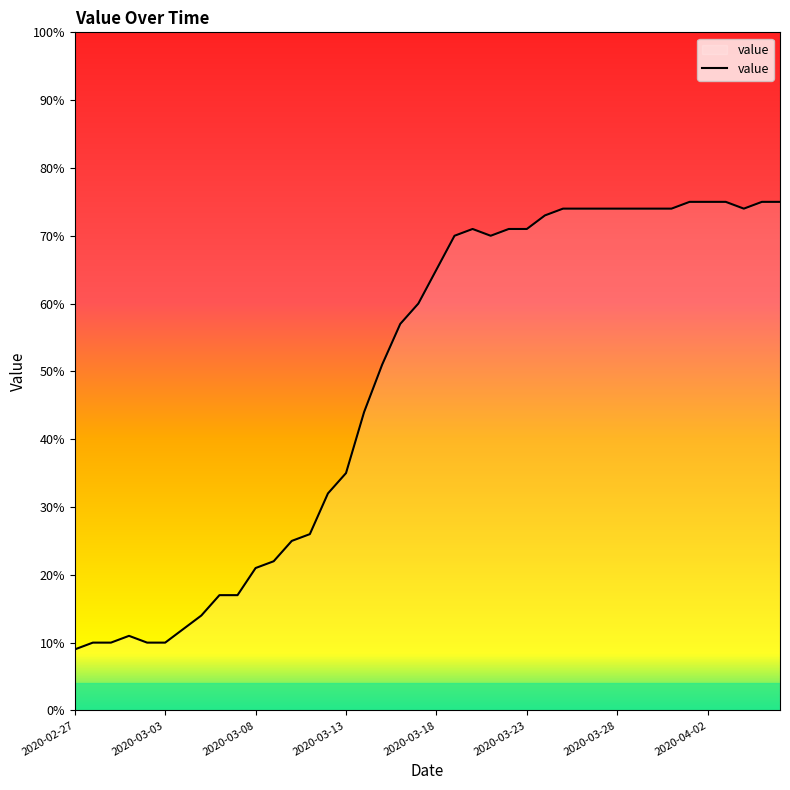

What is the difference between the maximum and minimum values?

66